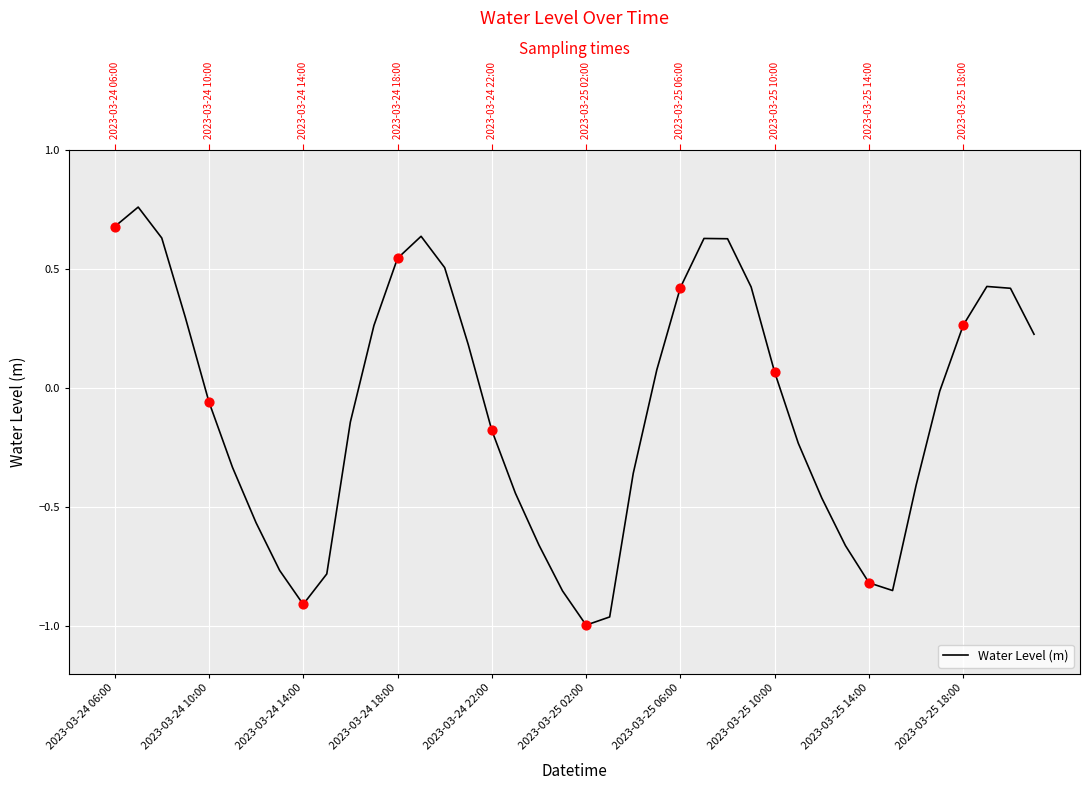

Between 37 and 20, which is larger?

37